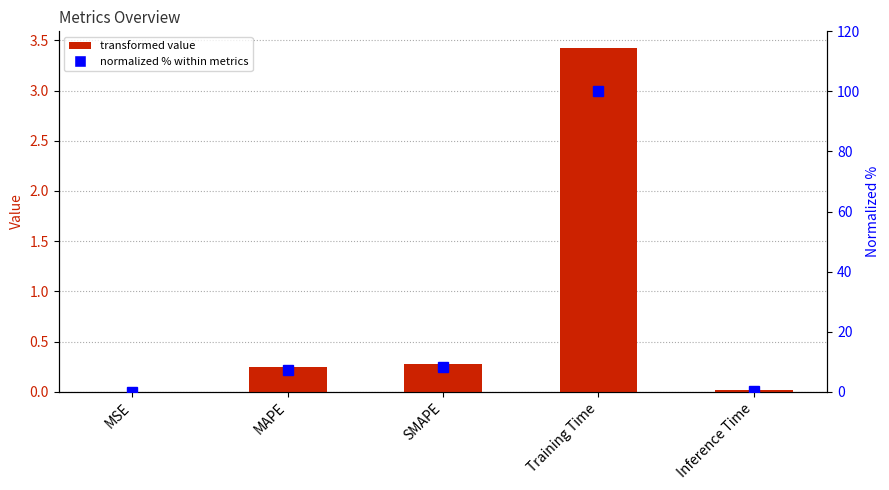

True or false: col_1 has a value of 0.0 at Inference Time.

True